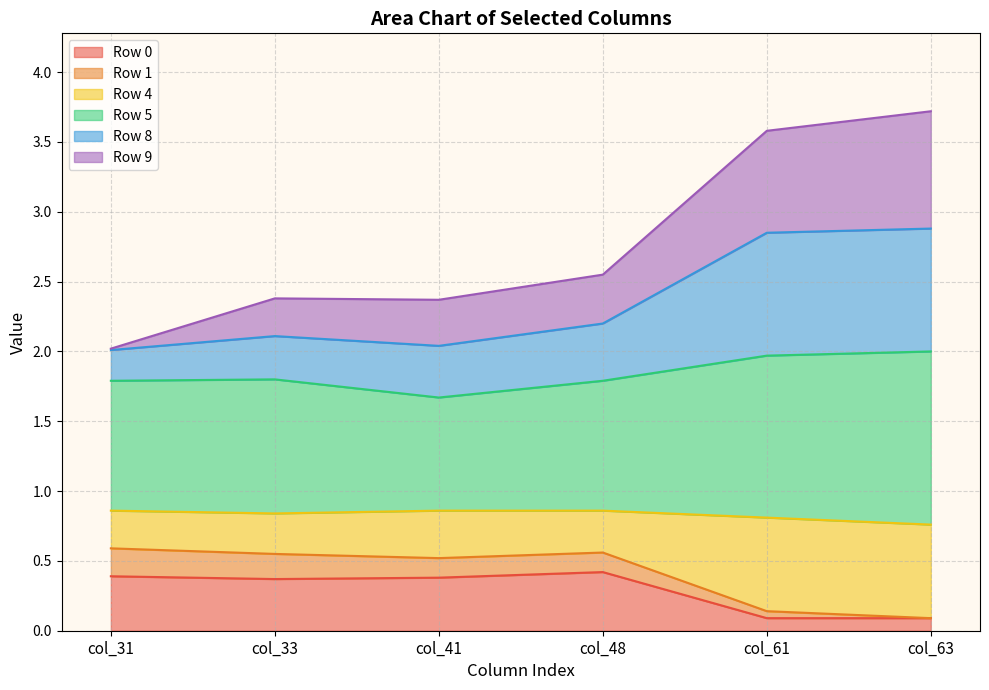

What is the total value across all series at col_41?

2.4